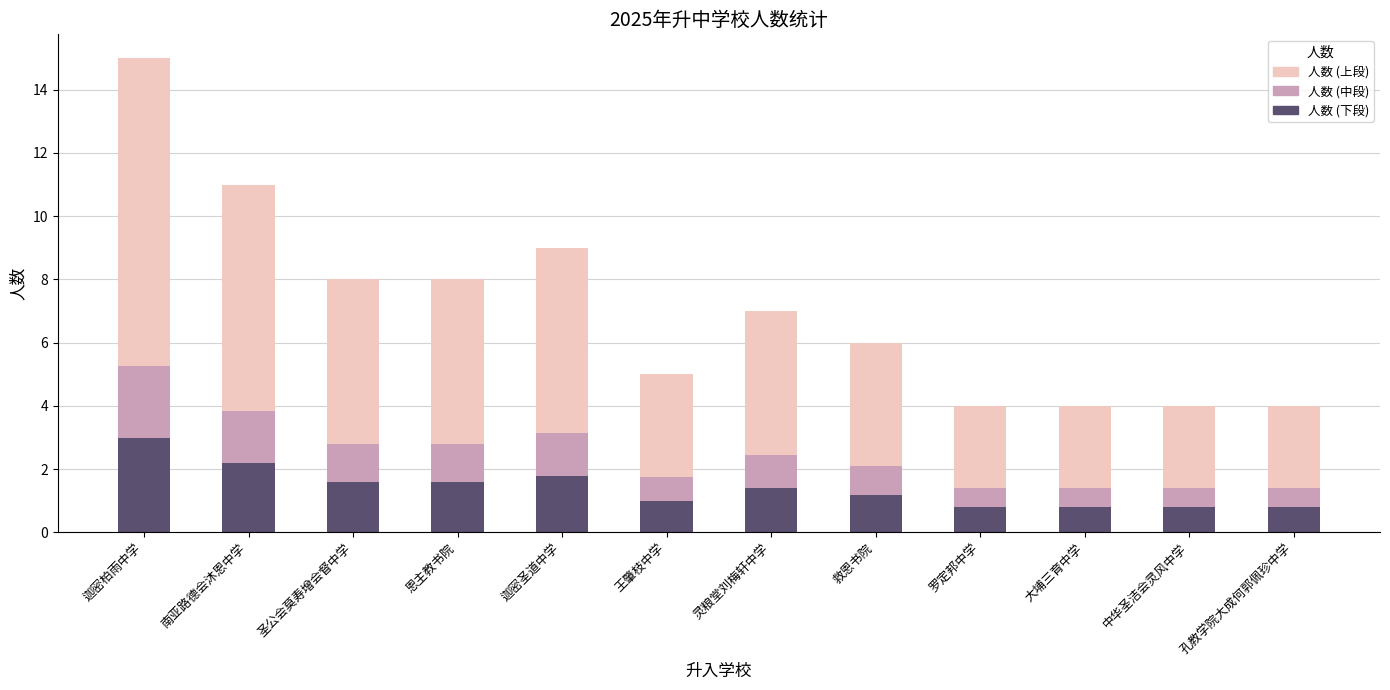

At which category is the sum across all series the highest?

迦密柏雨中学